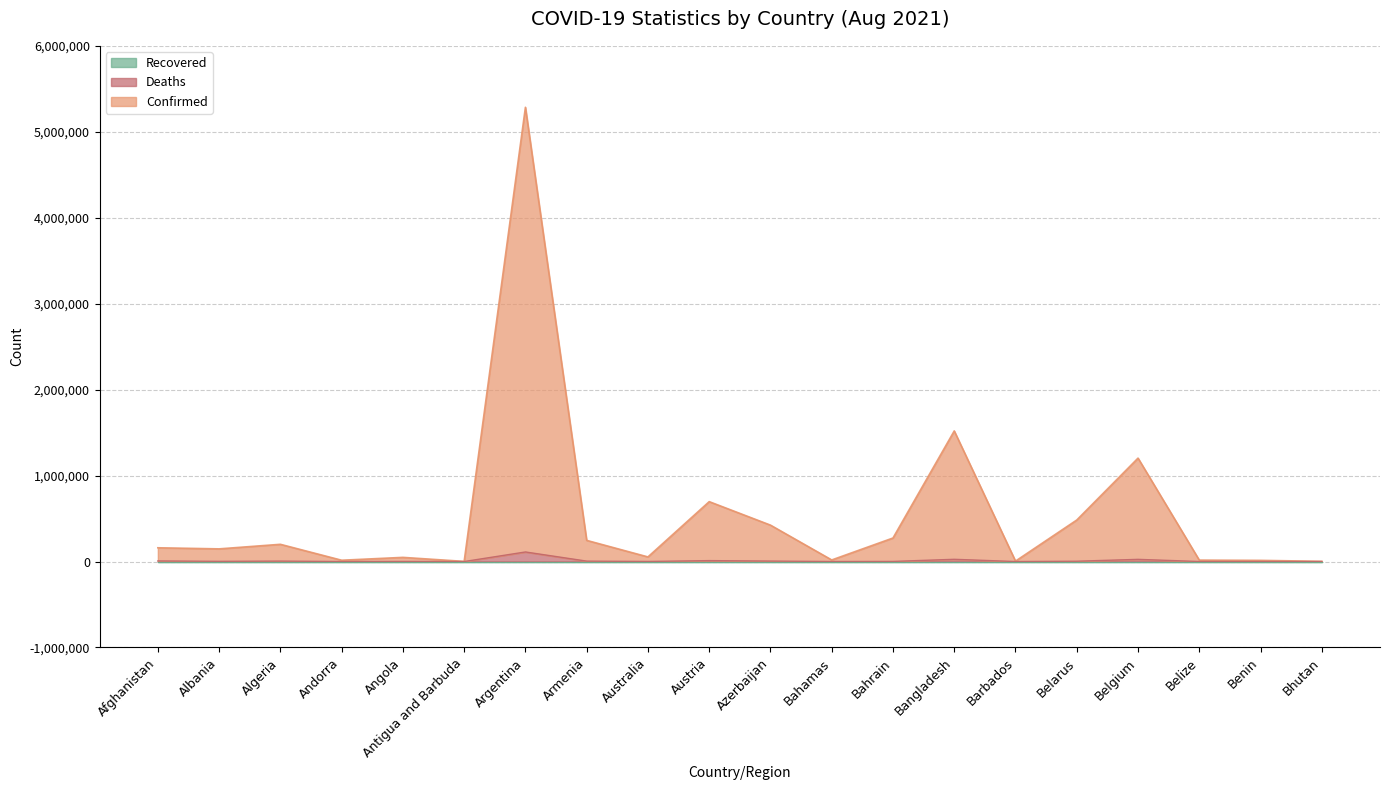

True or false: Deaths and Confirmed intersect in this chart.

False